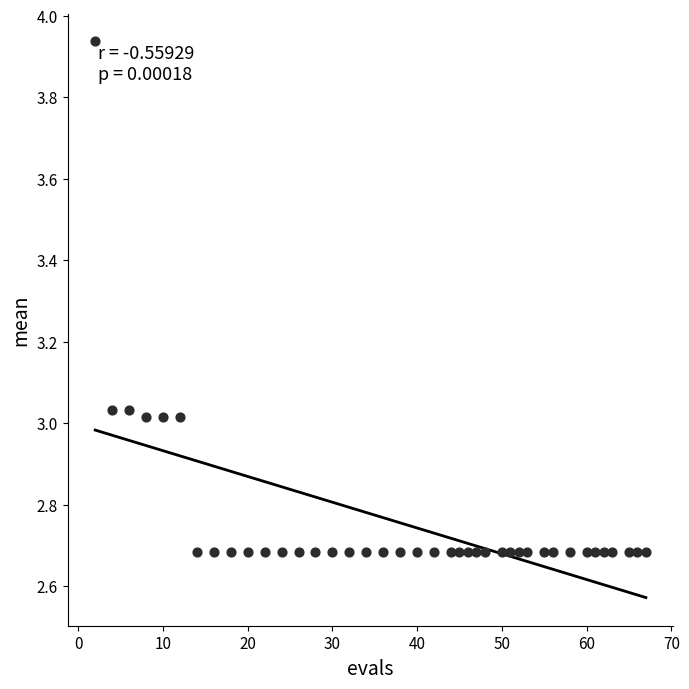

What is the range of Y values (max minus min)?

1.3